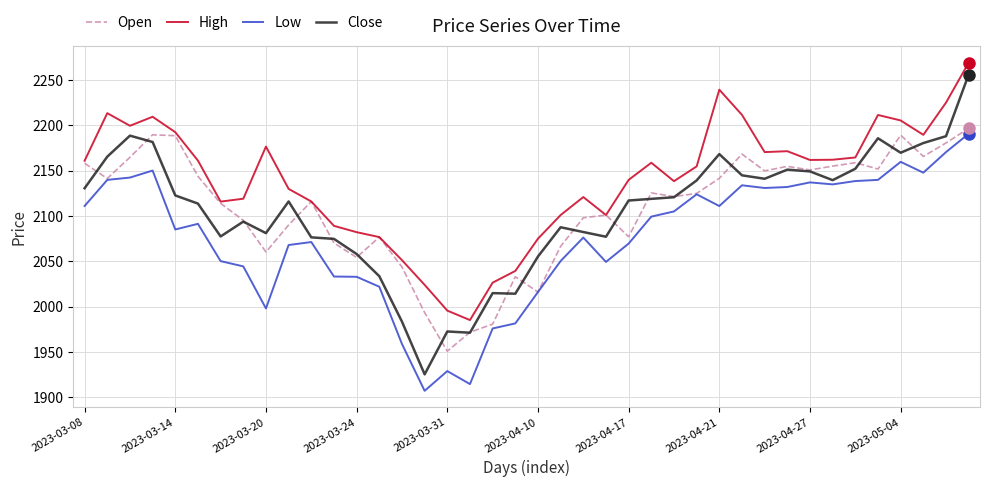

What is the highest value of the Low series?

2190.8